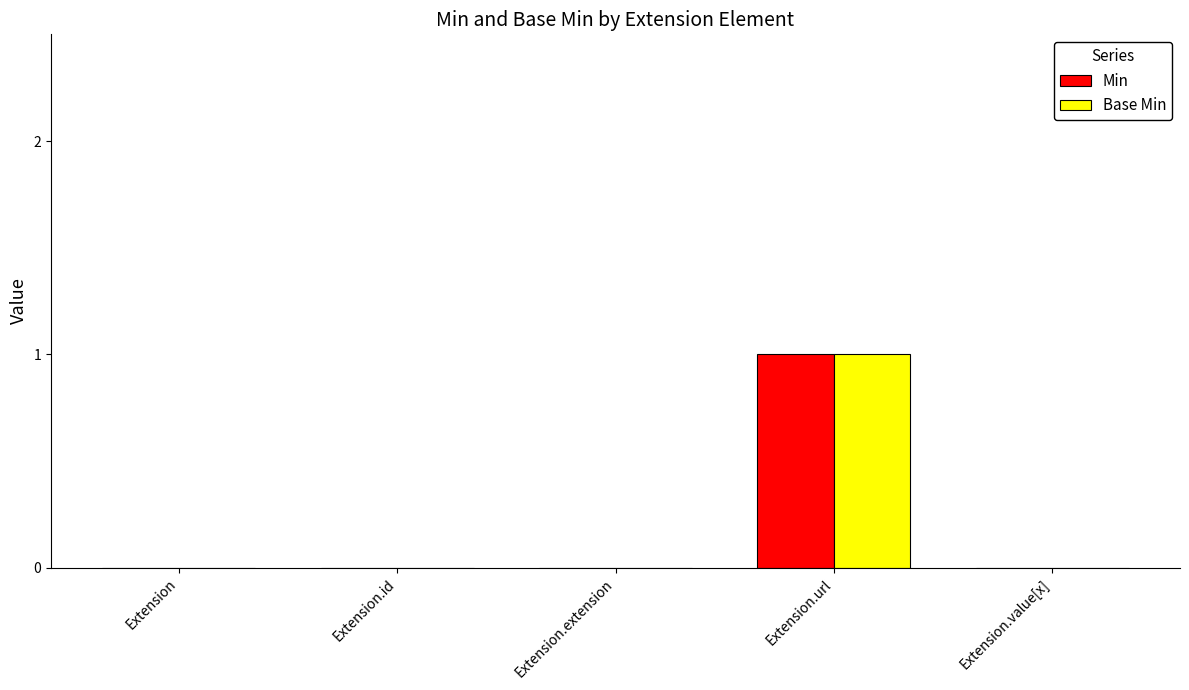

How many series are shown in this chart?

2